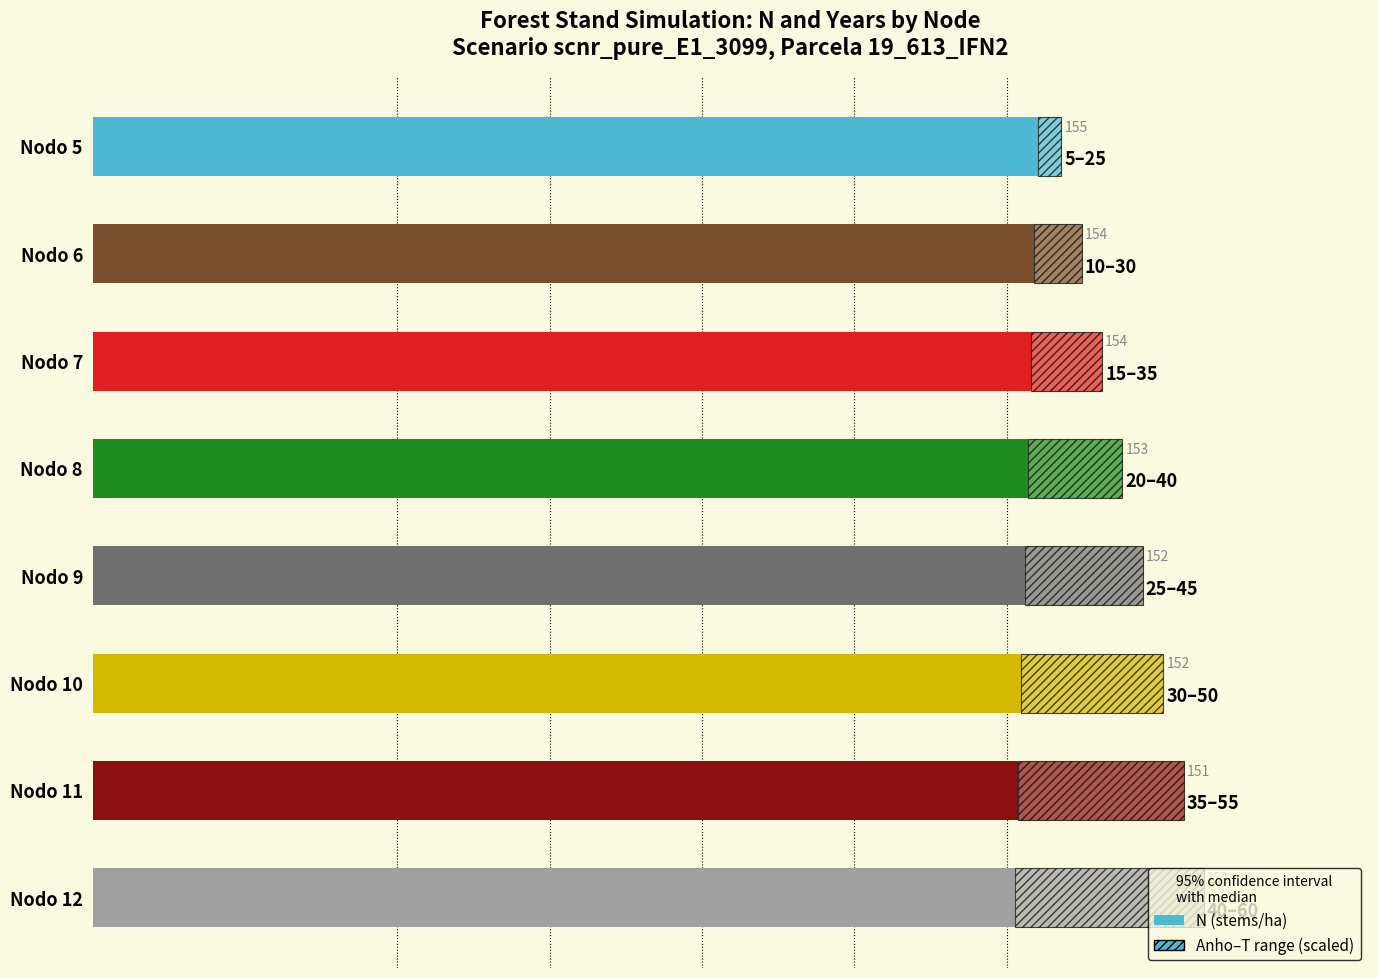

The value at Nodo 7 is 154.0. True or false?

True